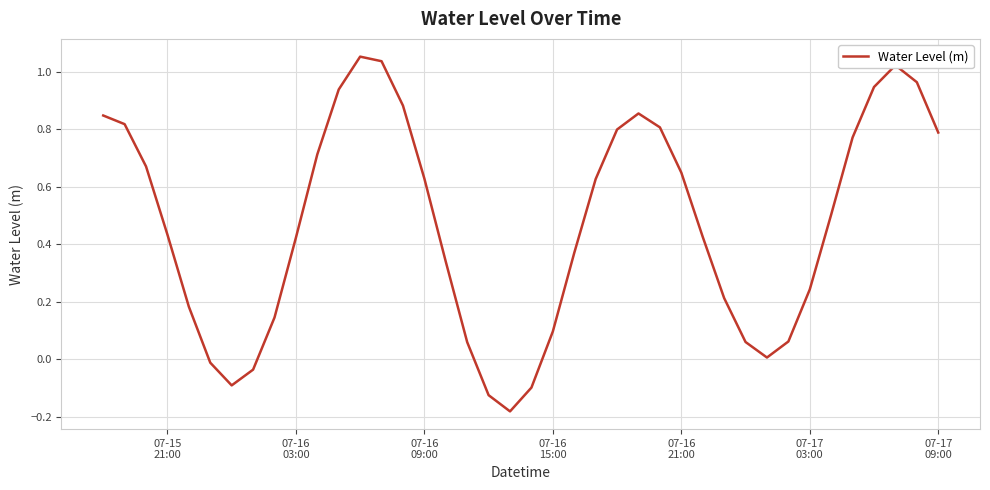

What is the difference between the maximum and minimum values?

1.2